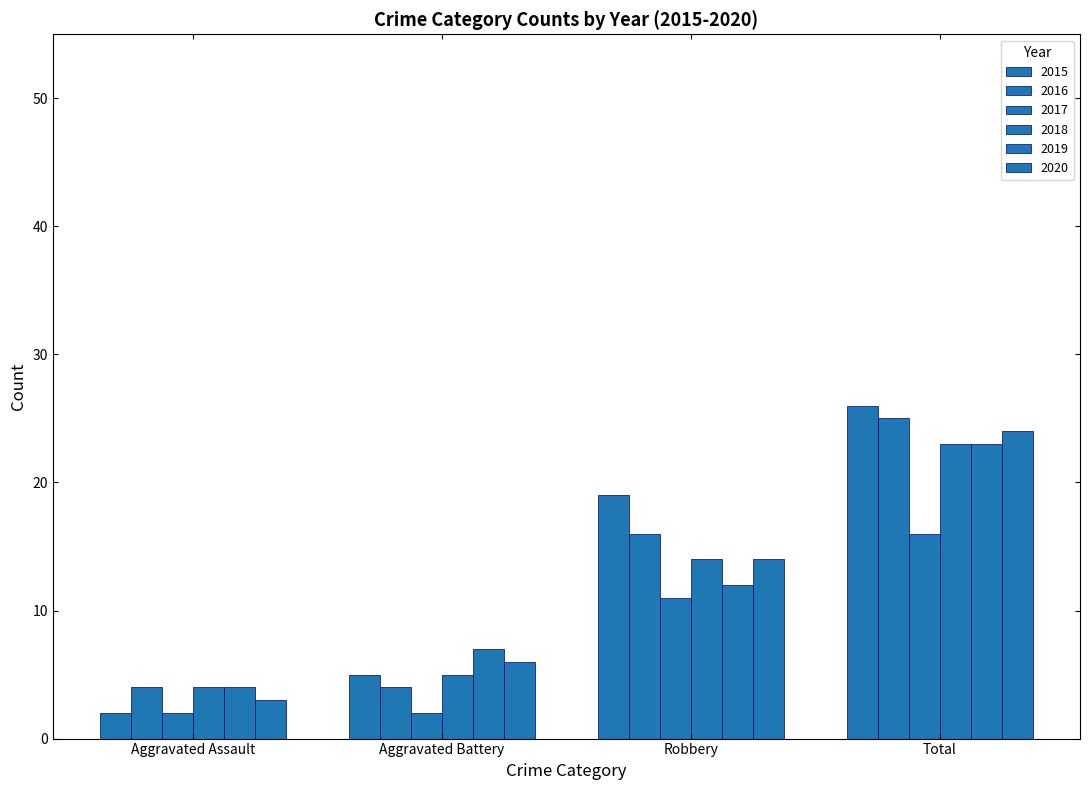

How many groups of bars are there?

4